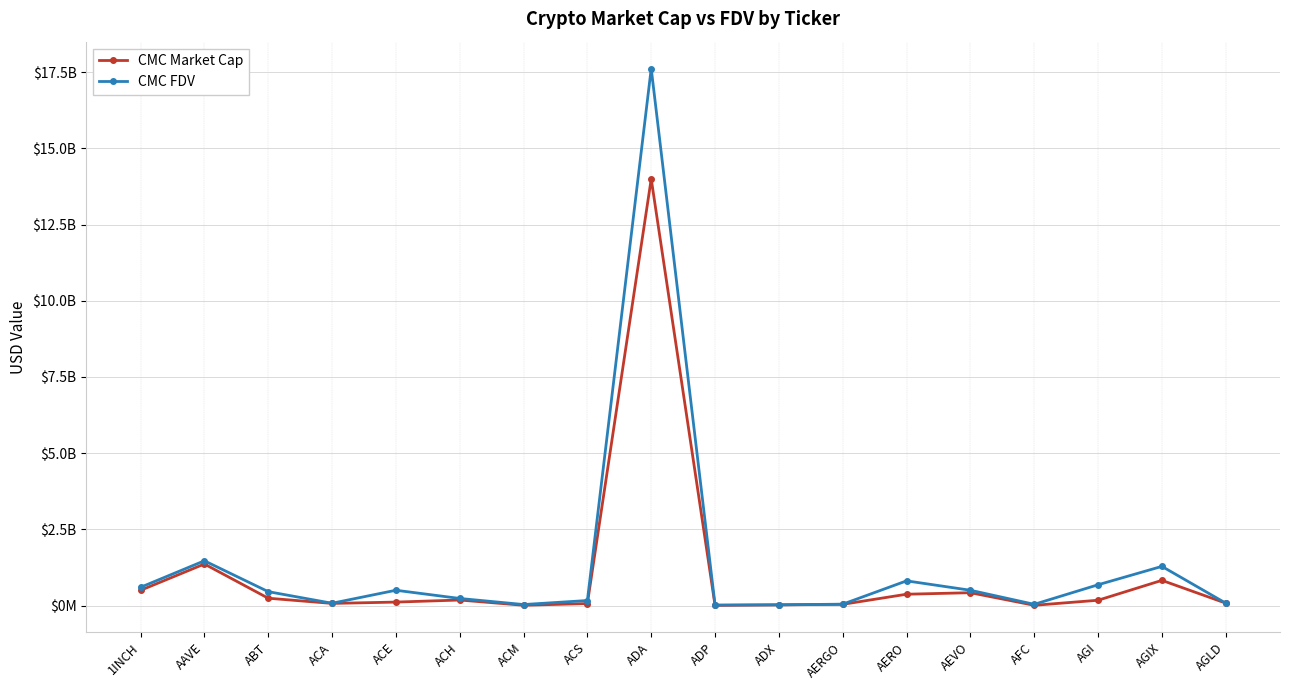

What is the value of the CMC FDV point at the 15th from the left?

42206732.9